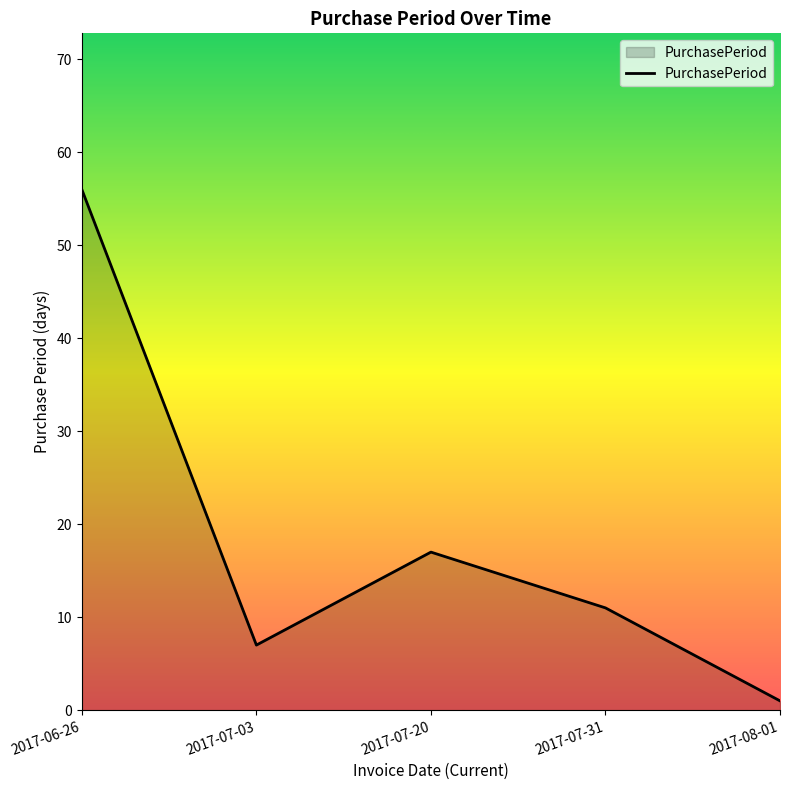

What is the difference between the values at 2017-07-03 and 2017-08-01?

6